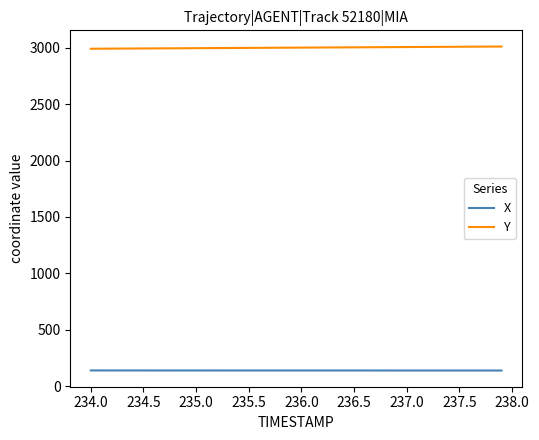

True or false: Y and X cross at least once.

False